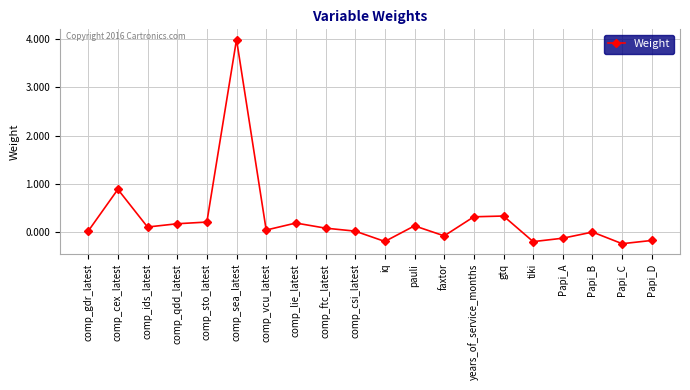

Count the number of categories in the chart.

20